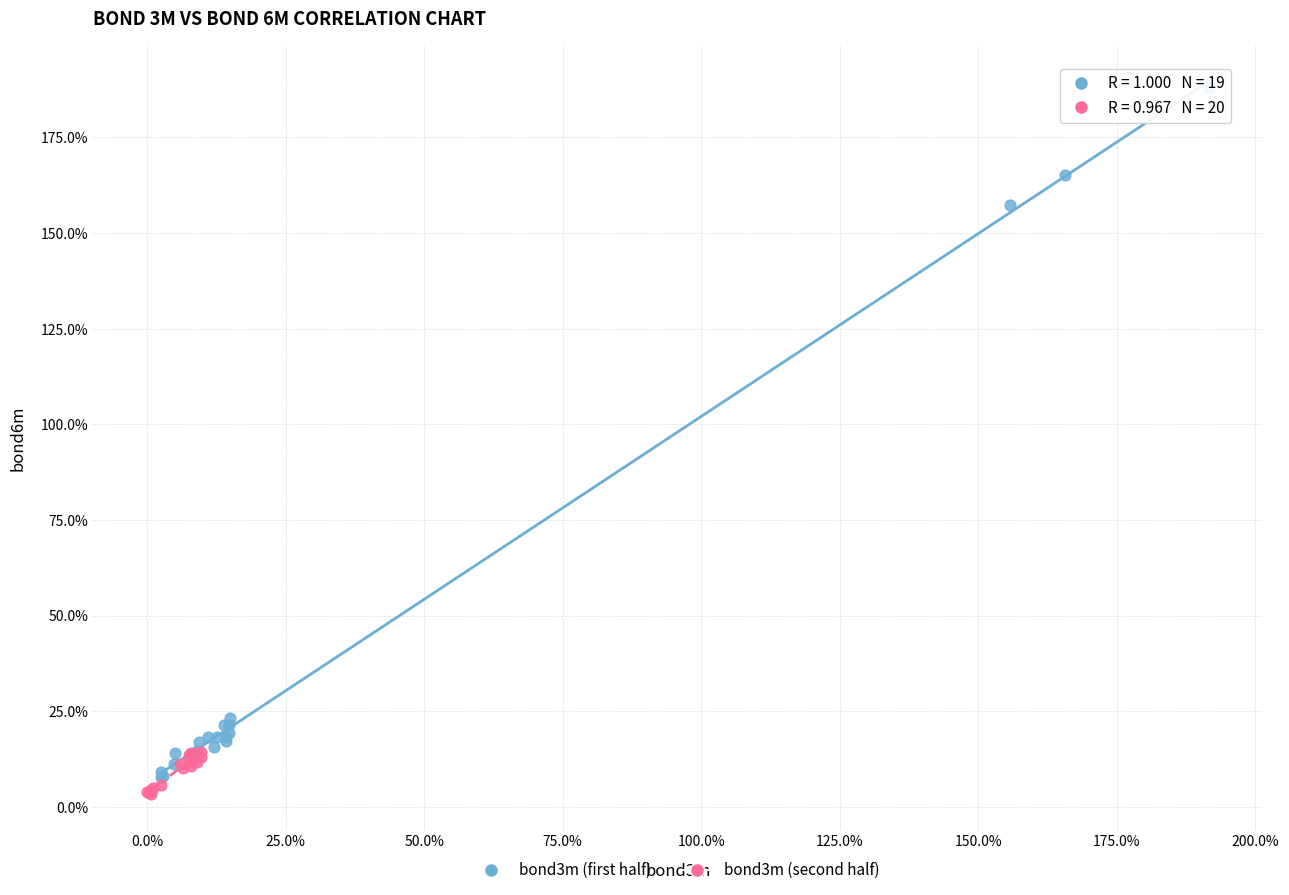

What are all the series names shown in the legend?

bond3m (first half), bond3m (second half)